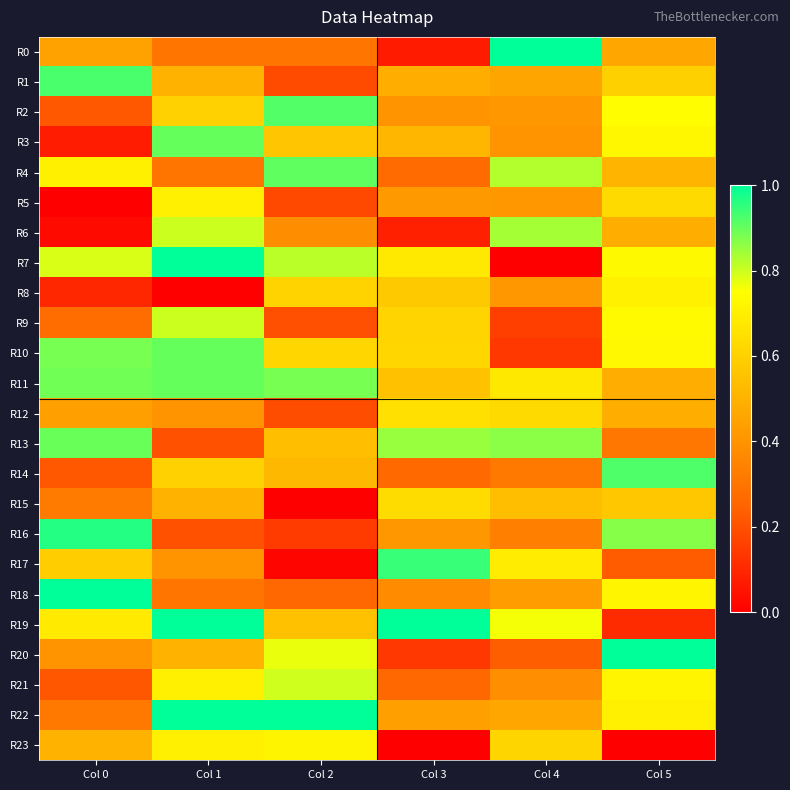

Between Col 1 and Col 2, which is larger?

Col 2